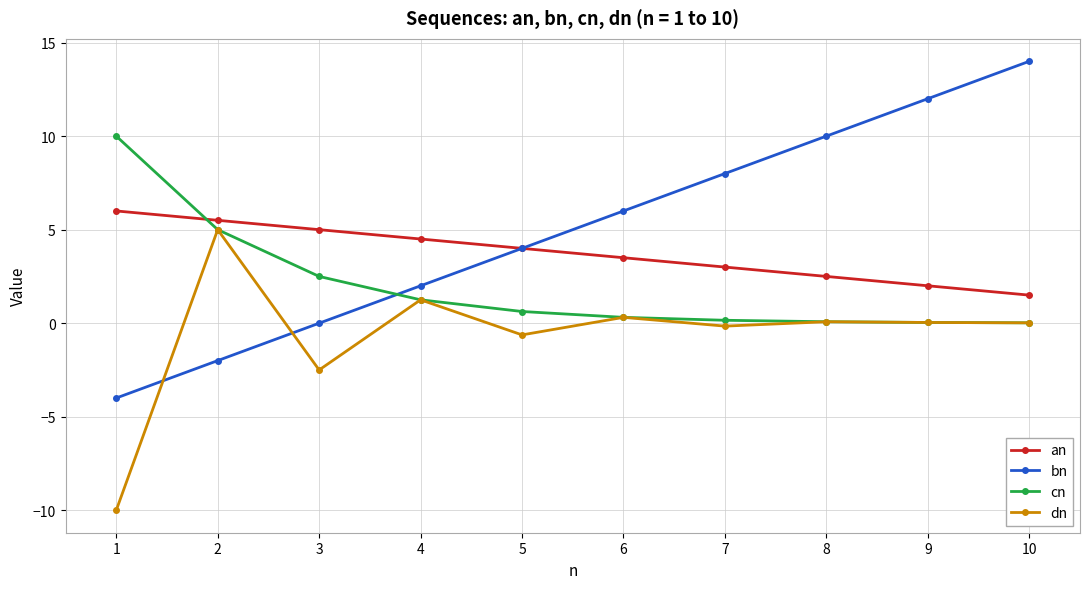

What is the maximum value shown in the chart?

14.0